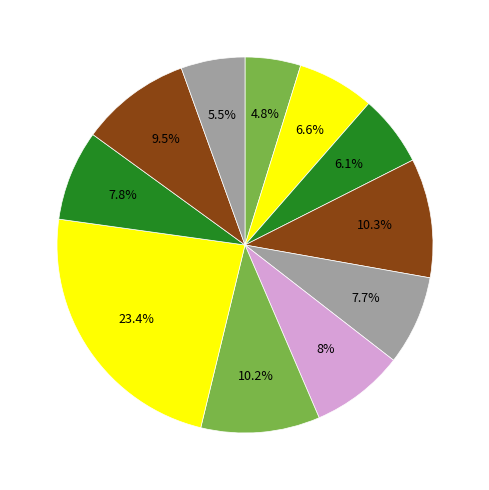

Count the number of slices in the pie.

11